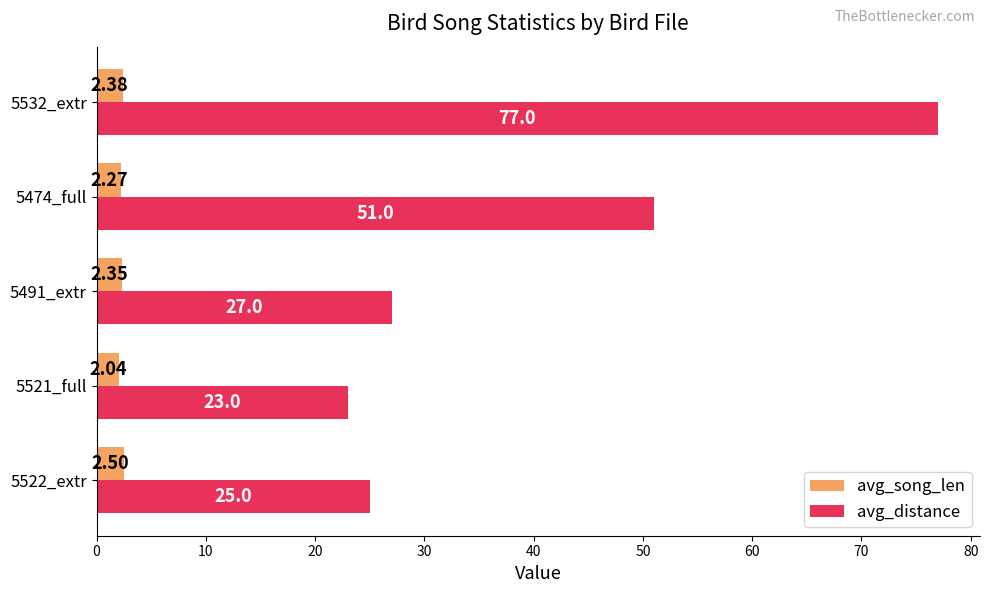

Rank the series by their maximum value, from lowest to highest.

avg_song_len, avg_distance